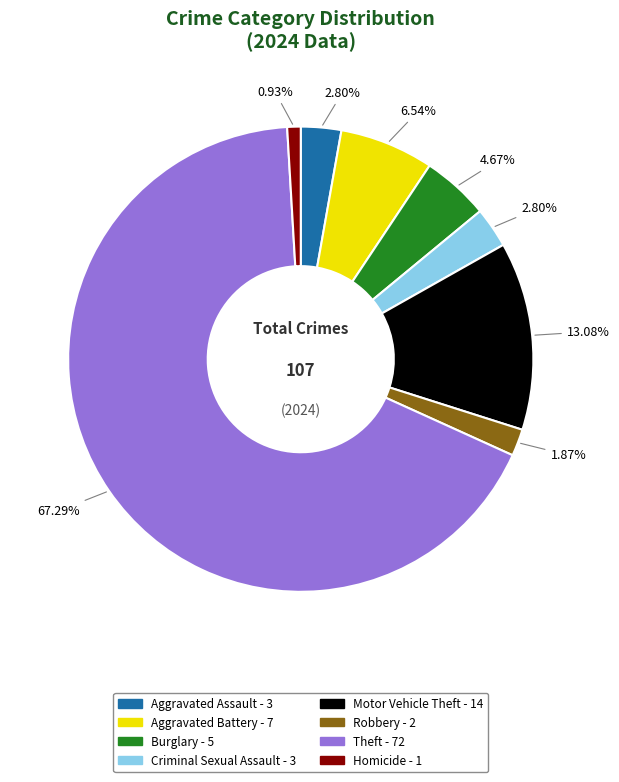

Is there a majority slice in this chart?

Yes